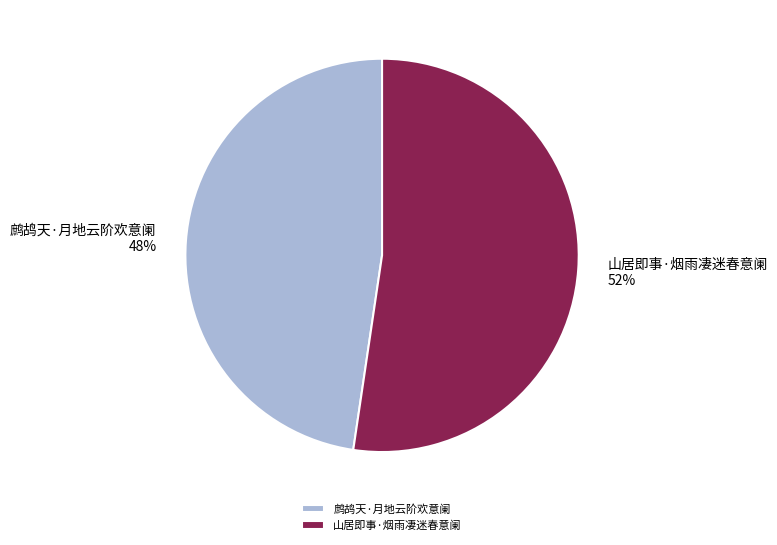

Which has a higher value, 山居即事·烟雨凄迷春意阑 or 鹧鸪天·月地云阶欢意阑?

山居即事·烟雨凄迷春意阑